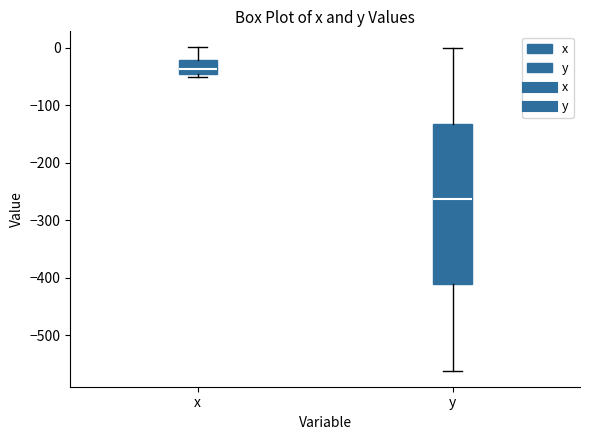

Which box is the tallest, from its lower edge to its upper edge?

y